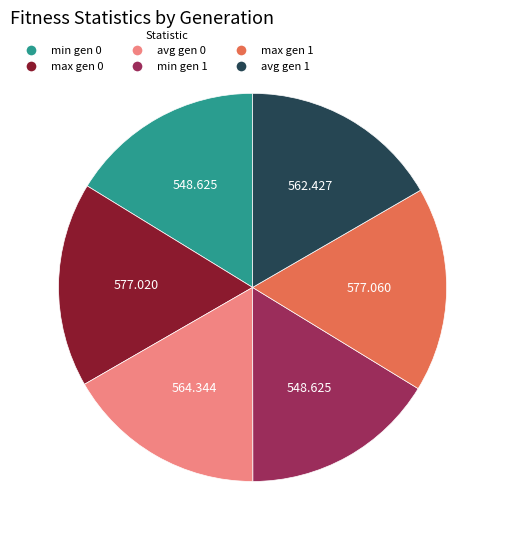

Do avg gen 0 and min gen 0 together represent more than half of the pie?

No